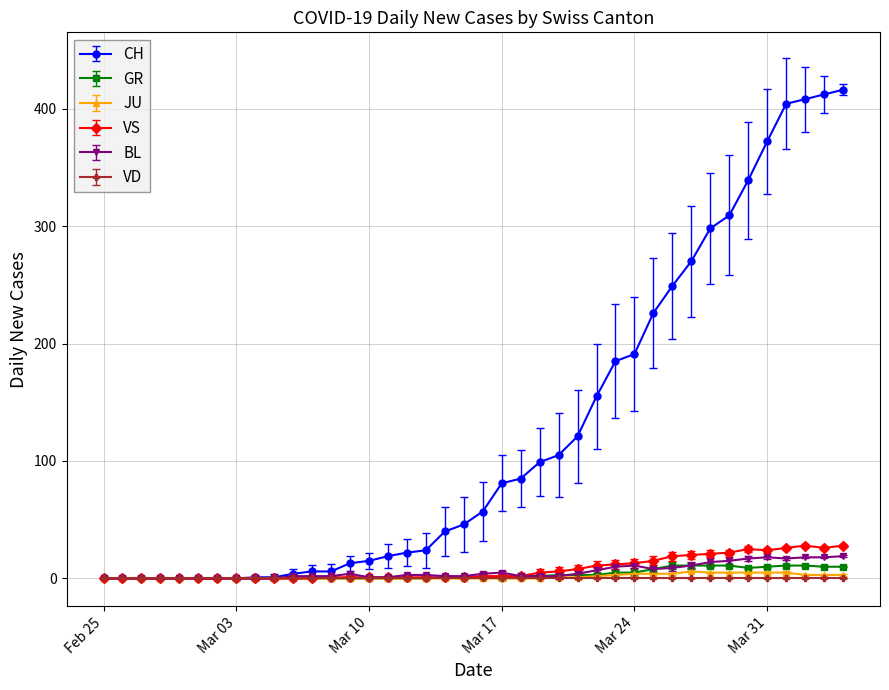

What is the highest value of the GR series?

11